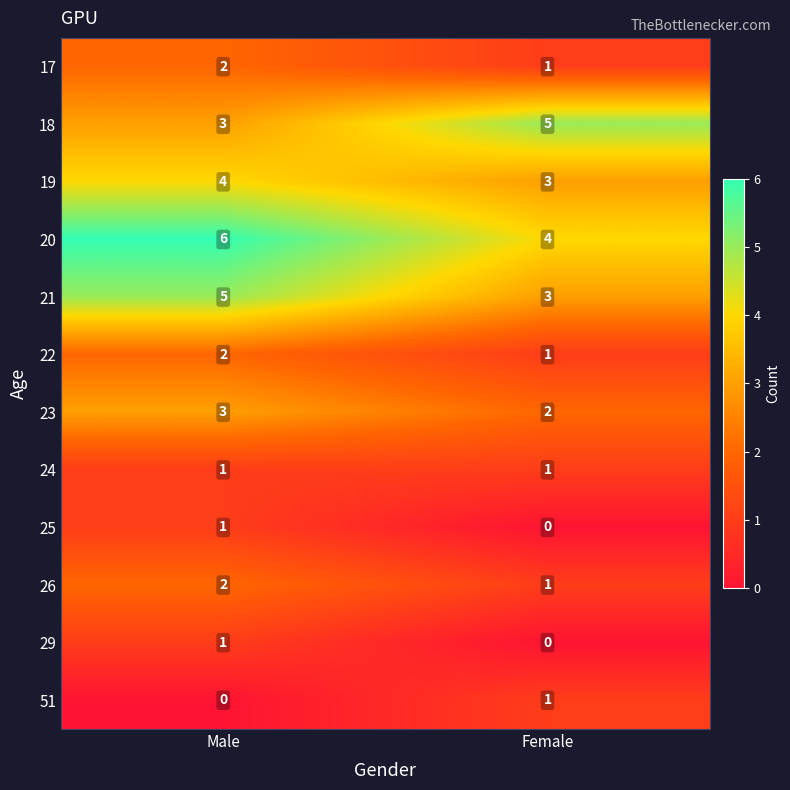

What is the maximum value for 18?

5